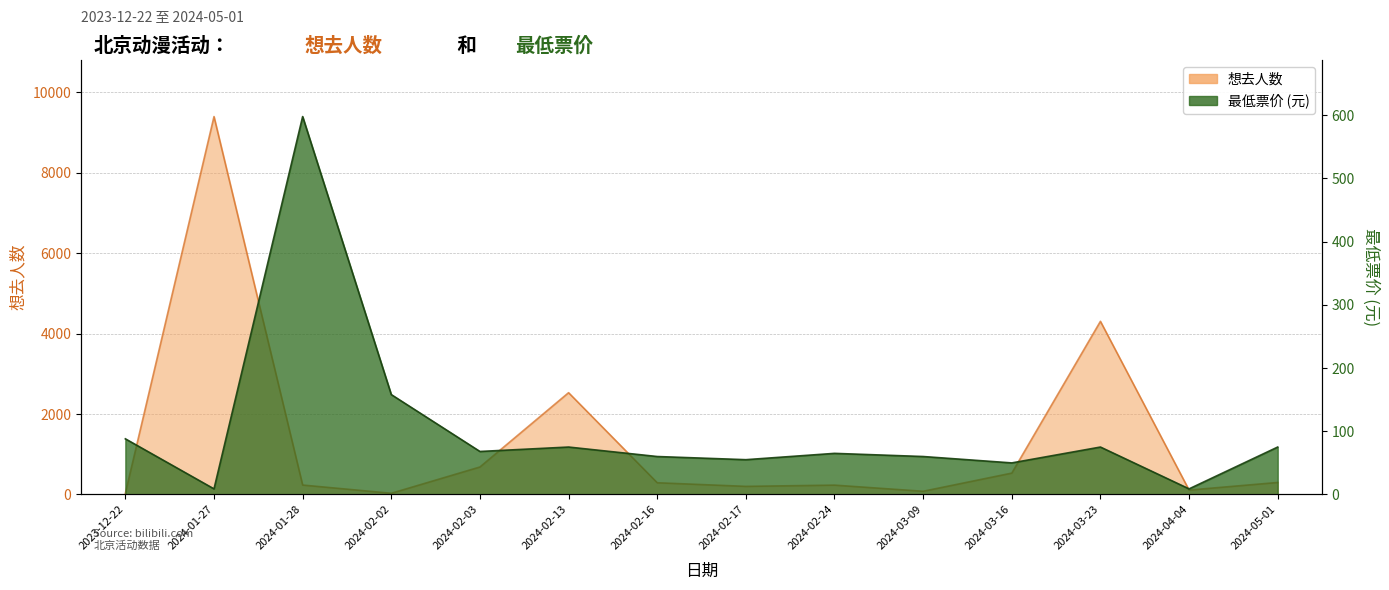

The 最低票价 series shows 101.1 at 2024-02-13. True or false?

False